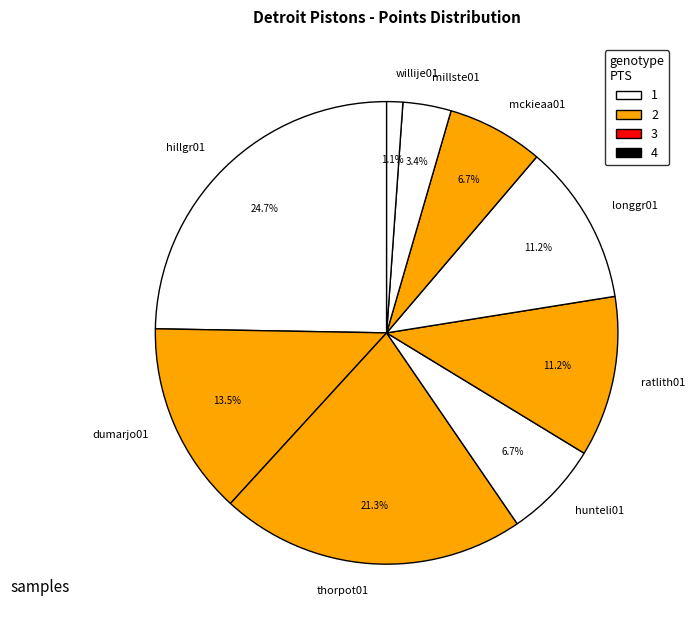

Is there any slice that represents more than half of the pie?

No